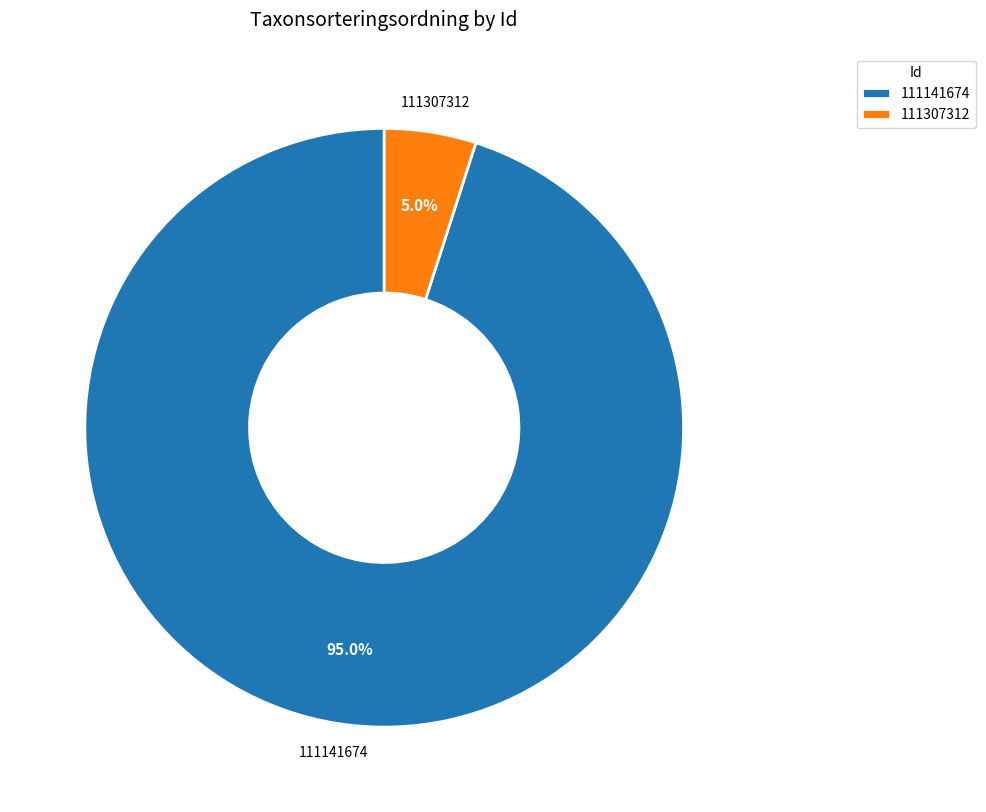

Approximately how many times larger is the value at 111307312 compared to 111141674?

0.1